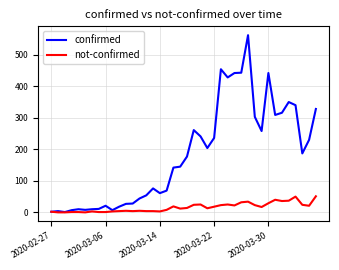

What is the maximum value for confirmed?

562